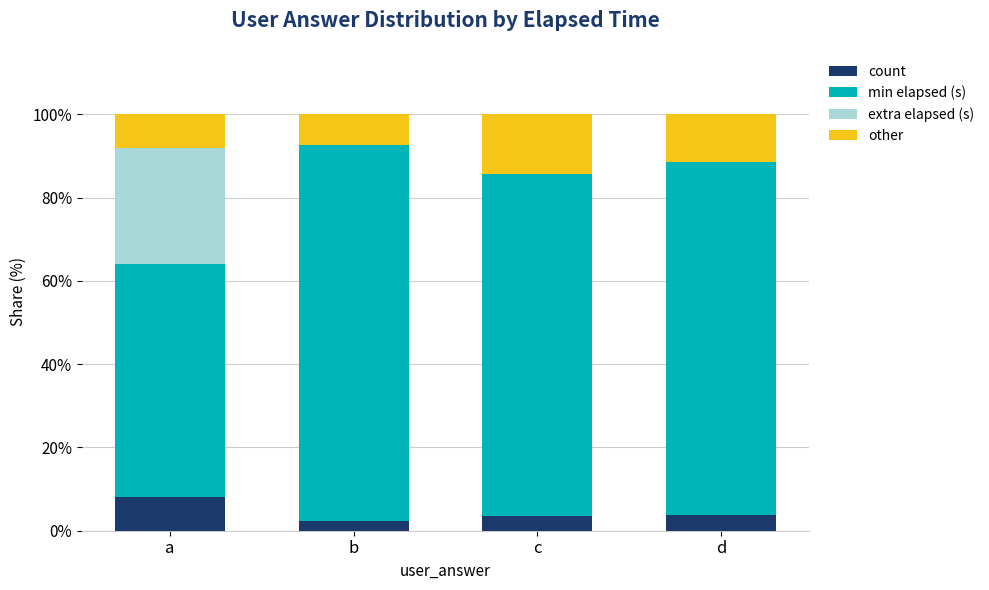

What is the approximate value of count at b?

2.4